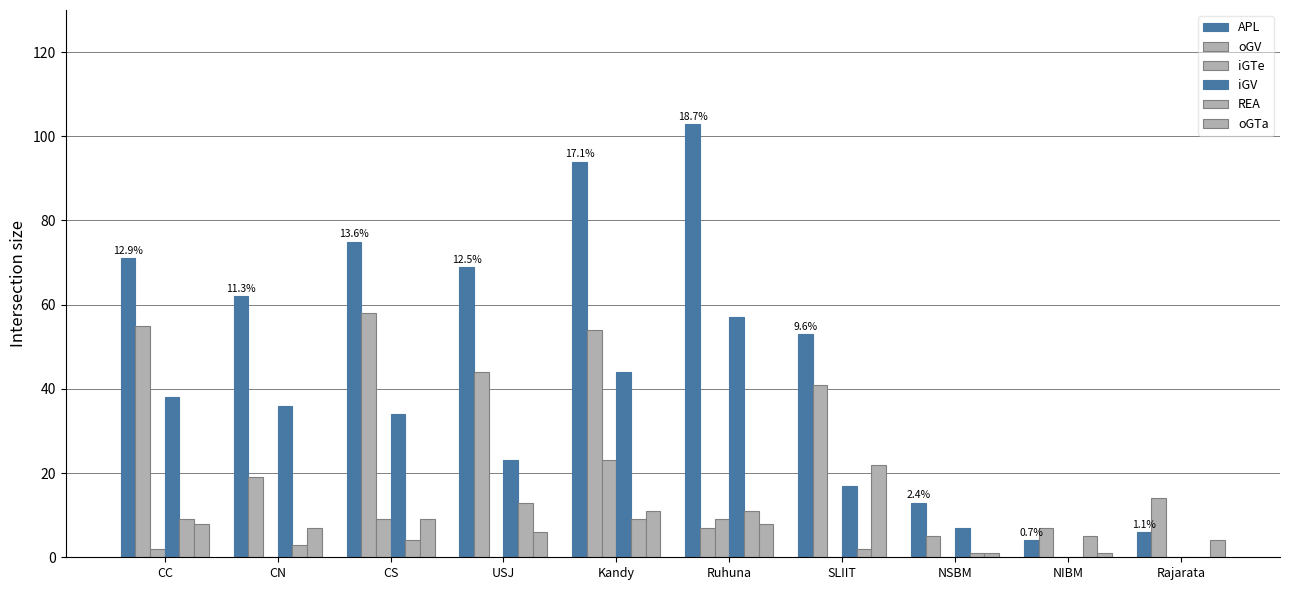

Reading left to right, what are all the values shown in this chart?

APL: CC=71	CN=62	CS=75	USJ=69	Kandy=94	Ruhuna=103	SLIIT=53	NSBM=13	NIBM=4	Rajarata=6
oGV: CC=55	CN=19	CS=58	USJ=44	Kandy=54	Ruhuna=7	SLIIT=41	NSBM=5	NIBM=7	Rajarata=14
iGTe: CC=2	CN=0	CS=9	USJ=0	Kandy=23	Ruhuna=9	SLIIT=0	NSBM=0	NIBM=0	Rajarata=0
iGV: CC=38	CN=36	CS=34	USJ=23	Kandy=44	Ruhuna=57	SLIIT=17	NSBM=7	NIBM=0	Rajarata=0
REA: CC=9	CN=3	CS=4	USJ=13	Kandy=9	Ruhuna=11	SLIIT=2	NSBM=1	NIBM=5	Rajarata=0
oGTa: CC=8	CN=7	CS=9	USJ=6	Kandy=11	Ruhuna=8	SLIIT=22	NSBM=1	NIBM=1	Rajarata=4